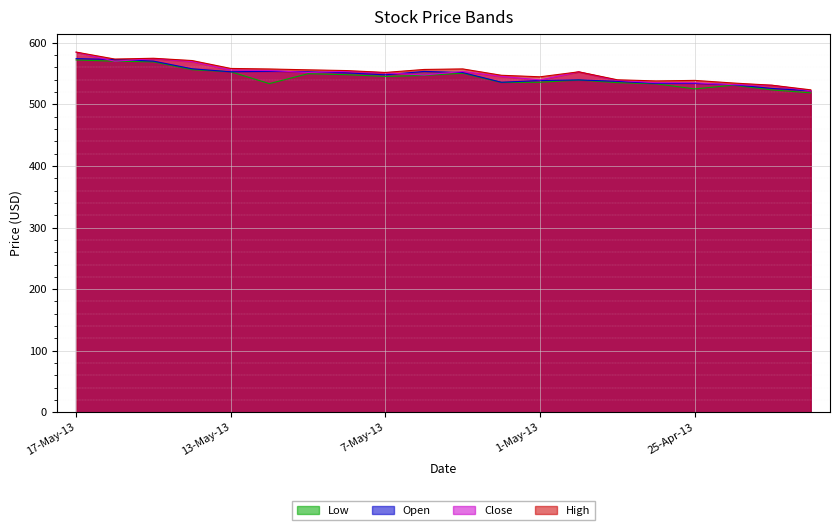

Reading right to left, what are all the values shown in this chart?

Open: 22-Apr-13=522.0	23-Apr-13=525.9	24-Apr-13=532.0	25-Apr-13=534.1	26-Apr-13=534.2	29-Apr-13=537.5	30-Apr-13=539.8	1-May-13=538.8	2-May-13=536.0	3-May-13=551.7	6-May-13=553.6	7-May-13=548.1	8-May-13=551.2	9-May-13=553.0	10-May-13=553.8	13-May-13=553.0	14-May-13=557.9	15-May-13=570.3	16-May-13=572.9	17-May-13=574.4
High: 22-Apr-13=523.7	23-Apr-13=531.2	24-Apr-13=534.8	25-Apr-13=539.0	26-Apr-13=538.2	29-Apr-13=540.0	30-Apr-13=552.9	1-May-13=544.9	2-May-13=547.3	3-May-13=557.7	6-May-13=556.8	7-May-13=551.9	8-May-13=555.0	9-May-13=556.2	10-May-13=557.5	13-May-13=558.4	14-May-13=571.2	15-May-13=575.0	16-May-13=573.7	17-May-13=585.0
Low: 22-Apr-13=518.8	23-Apr-13=523.6	24-Apr-13=531.2	25-Apr-13=525.1	26-Apr-13=533.5	29-Apr-13=535.4	30-Apr-13=539.6	1-May-13=536.0	2-May-13=535.7	3-May-13=550.6	6-May-13=547.0	7-May-13=545.4	8-May-13=548.3	9-May-13=549.9	10-May-13=533.8	13-May-13=553.0	14-May-13=556.4	15-May-13=569.2	16-May-13=570.1	17-May-13=572.2
Close: 22-Apr-13=522.1	23-Apr-13=531.0	24-Apr-13=532.0	25-Apr-13=535.1	26-Apr-13=535.3	29-Apr-13=539.0	30-Apr-13=552.9	1-May-13=539.8	2-May-13=545.5	3-May-13=553.5	6-May-13=547.7	7-May-13=551.3	8-May-13=553.7	9-May-13=551.9	10-May-13=555.1	13-May-13=555.8	14-May-13=569.7	15-May-13=574.4	16-May-13=570.1	17-May-13=584.8